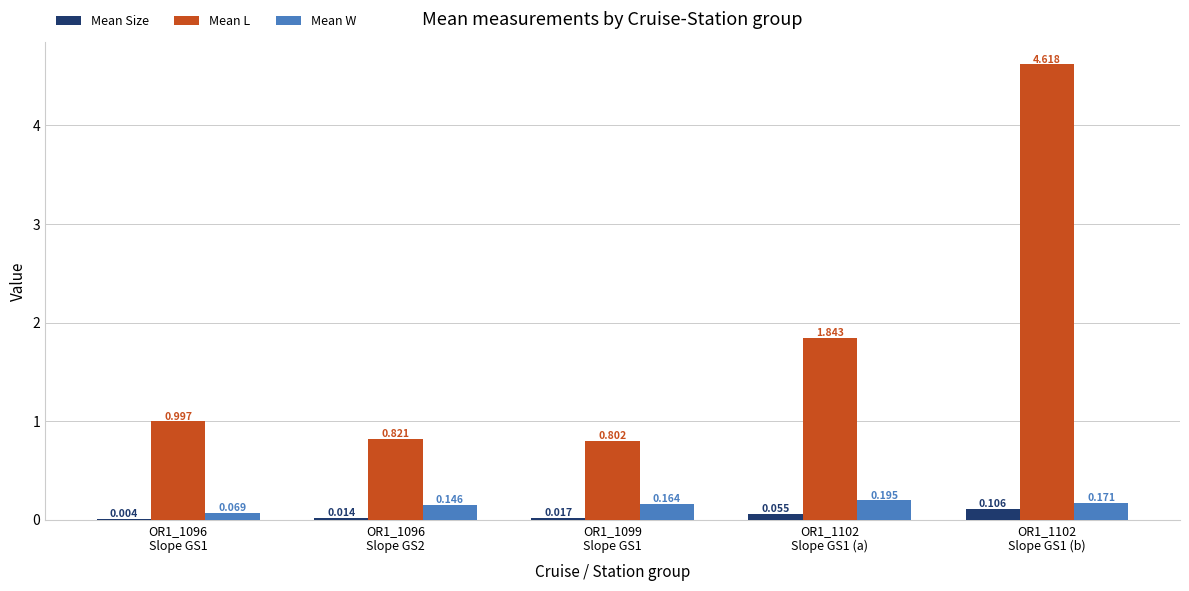

Between OR1_1099
Slope GS1 and OR1_1102
Slope GS1 (b), which series saw the biggest shift?

Mean L